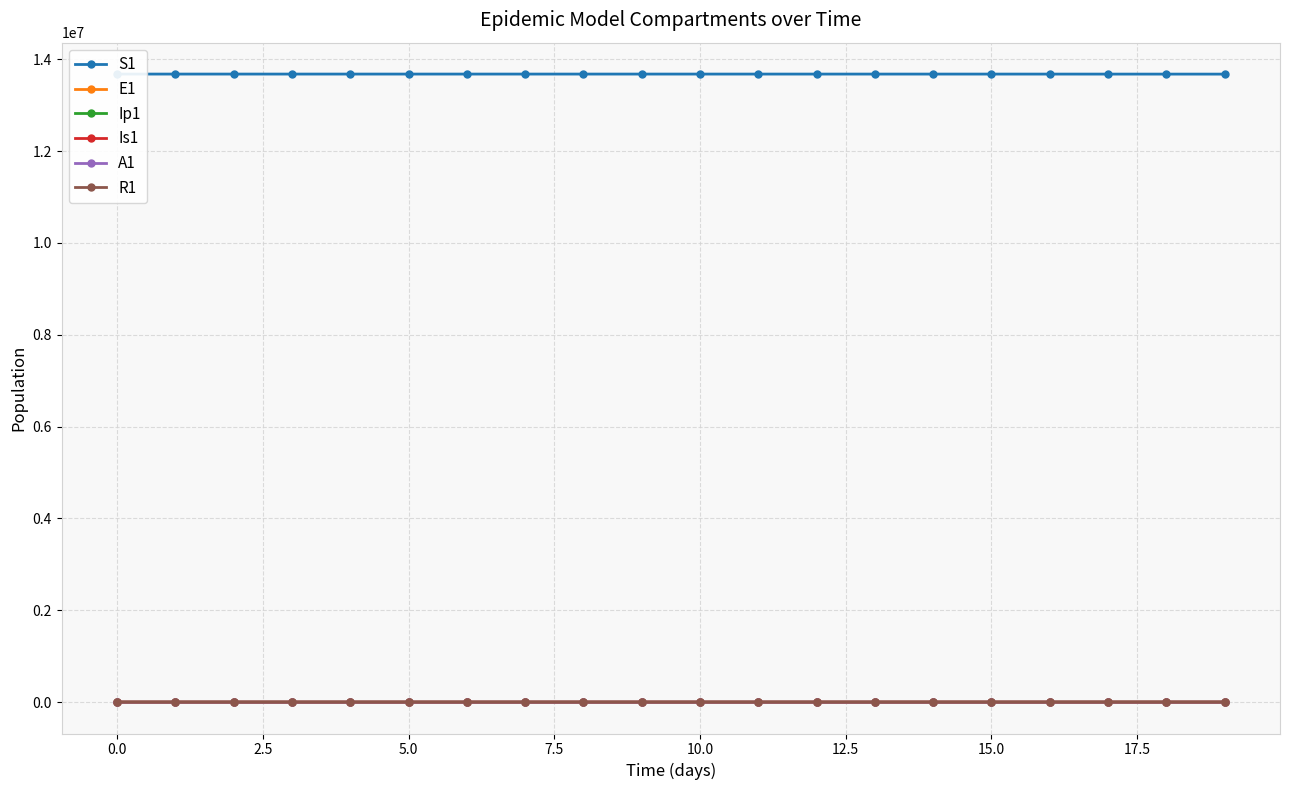

True or false: E1 has a value of 0.0 at 0.0.

True